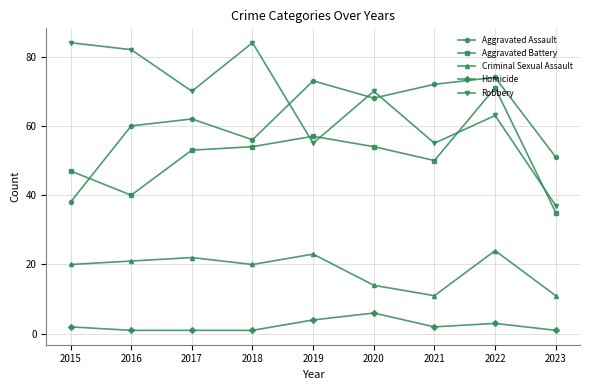

Reading left to right, what are all the values shown in this chart?

Aggravated Assault: 2015=38	2016=60	2017=62	2018=56	2019=73	2020=68	2021=72	2022=74	2023=51
Aggravated Battery: 2015=47	2016=40	2017=53	2018=54	2019=57	2020=54	2021=50	2022=71	2023=35
Criminal Sexual Assault: 2015=20	2016=21	2017=22	2018=20	2019=23	2020=14	2021=11	2022=24	2023=11
Homicide: 2015=2	2016=1	2017=1	2018=1	2019=4	2020=6	2021=2	2022=3	2023=1
Robbery: 2015=84	2016=82	2017=70	2018=84	2019=55	2020=70	2021=55	2022=63	2023=37